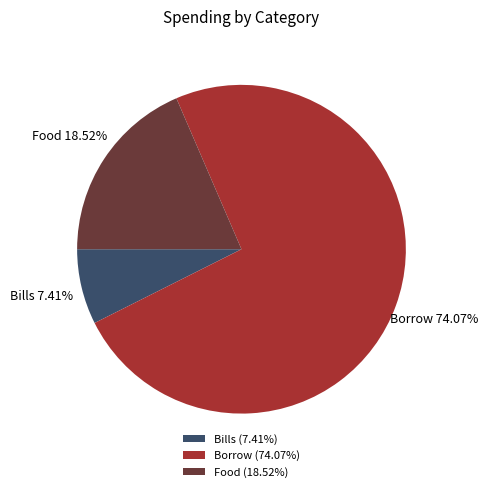

To the nearest percent, what portion does Borrow represent?

74%